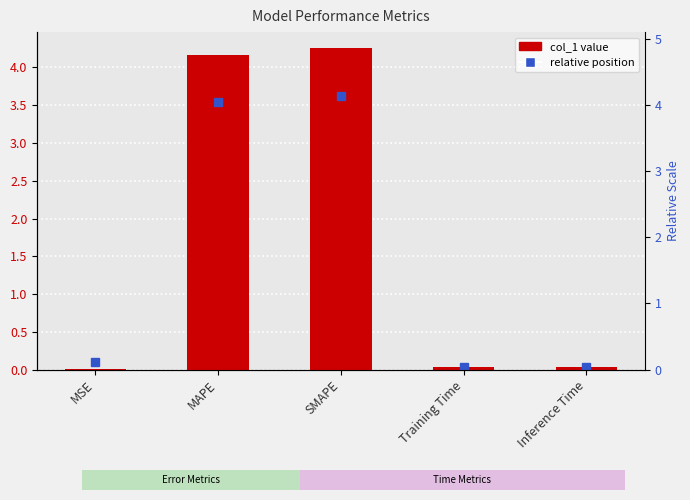

What is the label of the 1st bar from the left?

MSE